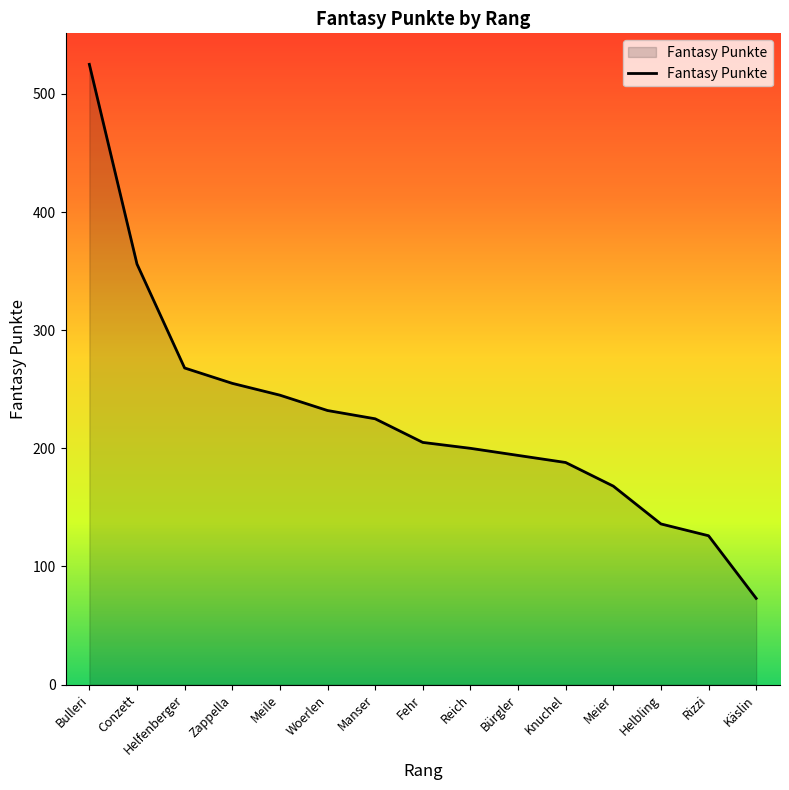

What position from the right is Helbling?

3